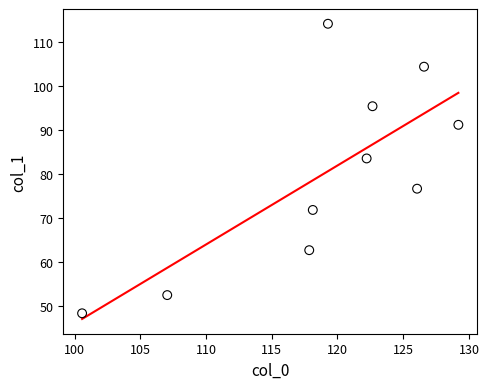

What Y value in the scatter plot is closest to 81?

83.6